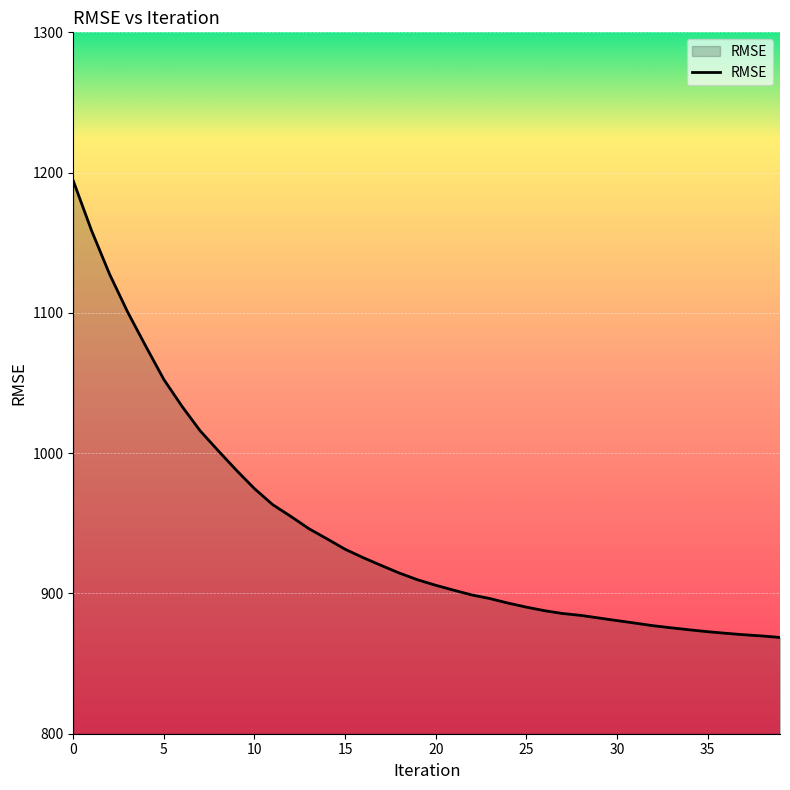

What is the greatest value displayed?

1194.1